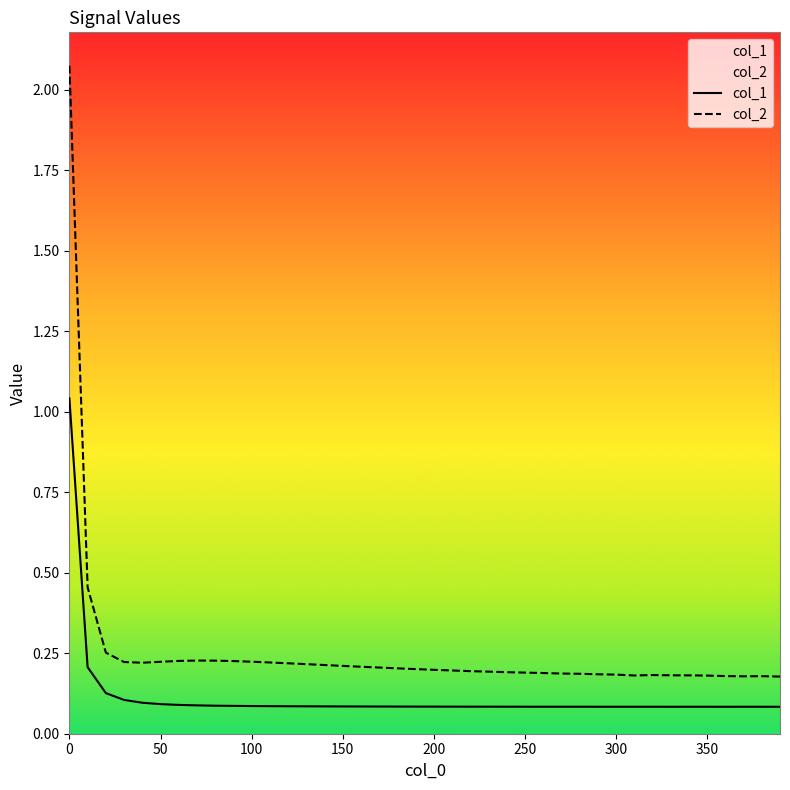

Is it true that col_1 equals 0.1 at 50?

True